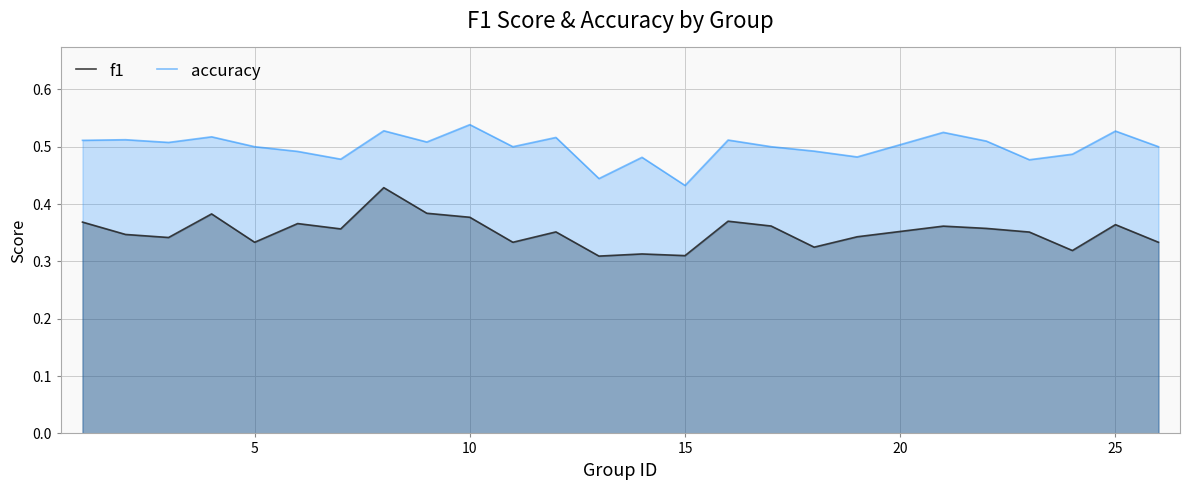

What is the average value of the f1 series?

0.4